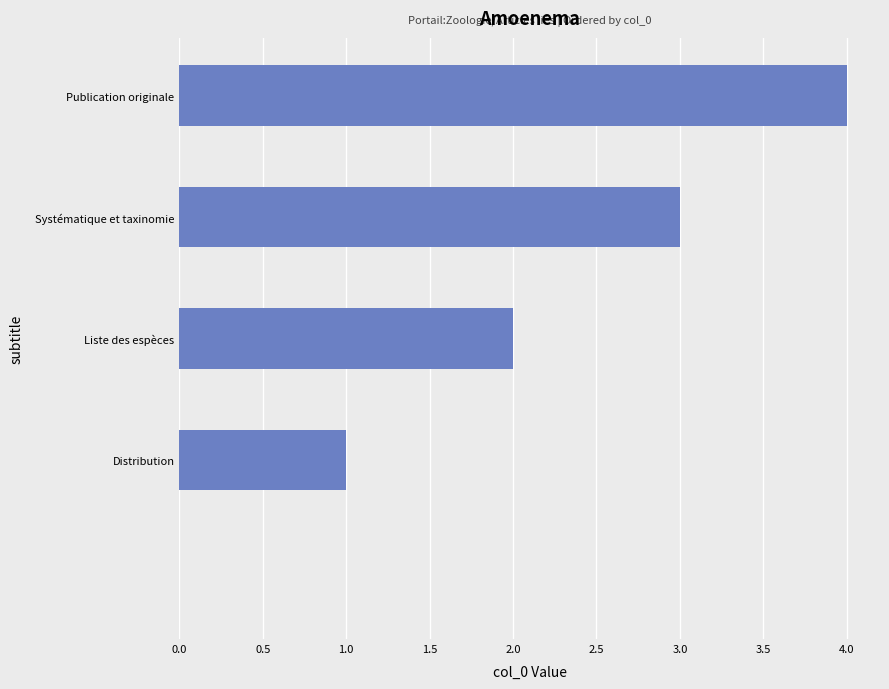

What is the sum of all values?

10